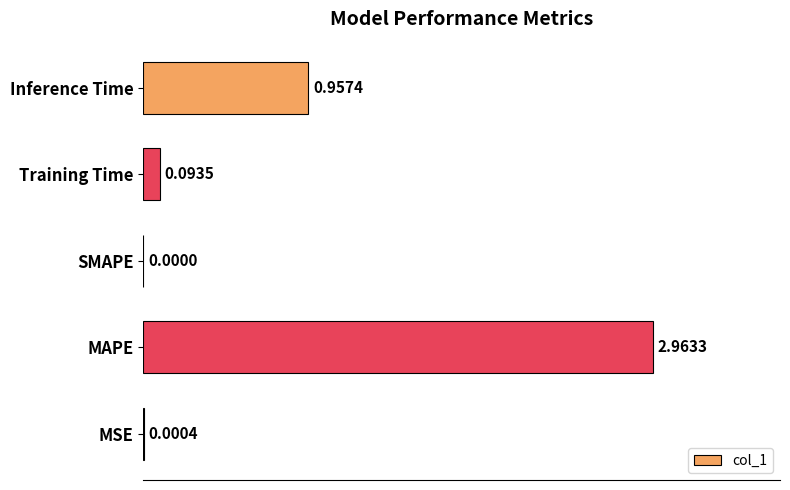

Which category has the highest value across all series?

MAPE